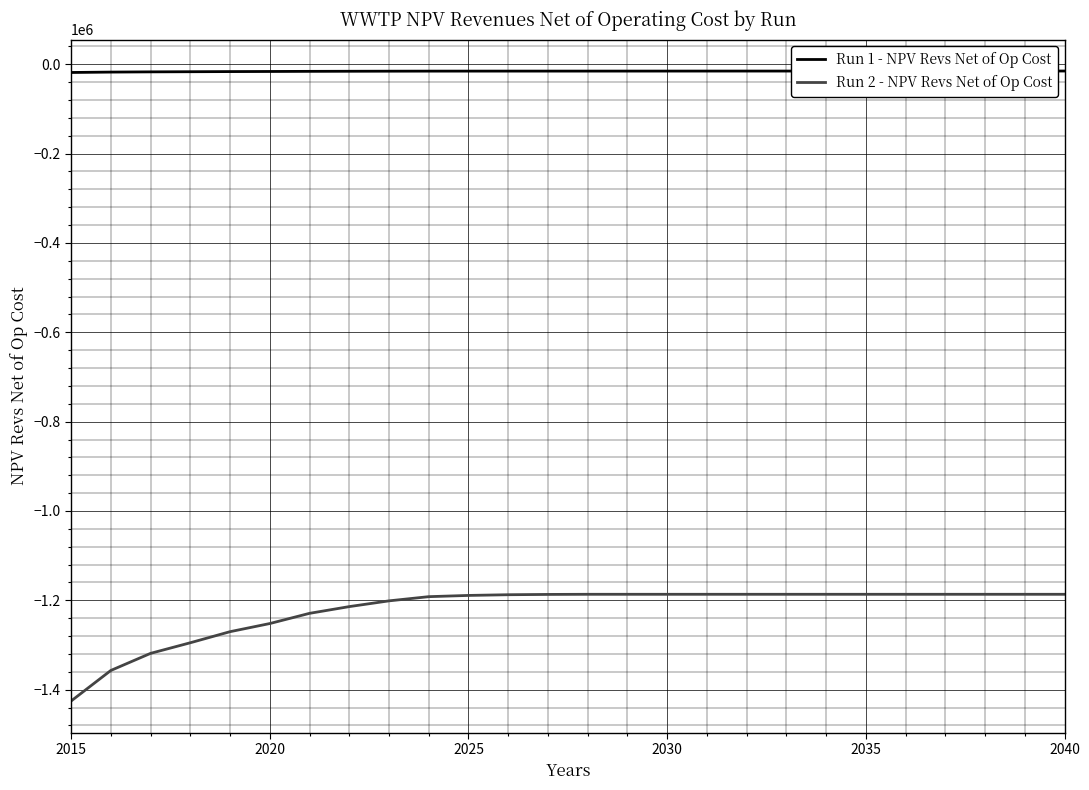

What is the lowest value of the Run 2 - NPV Revs Net of Op Cost series?

-1425379.8